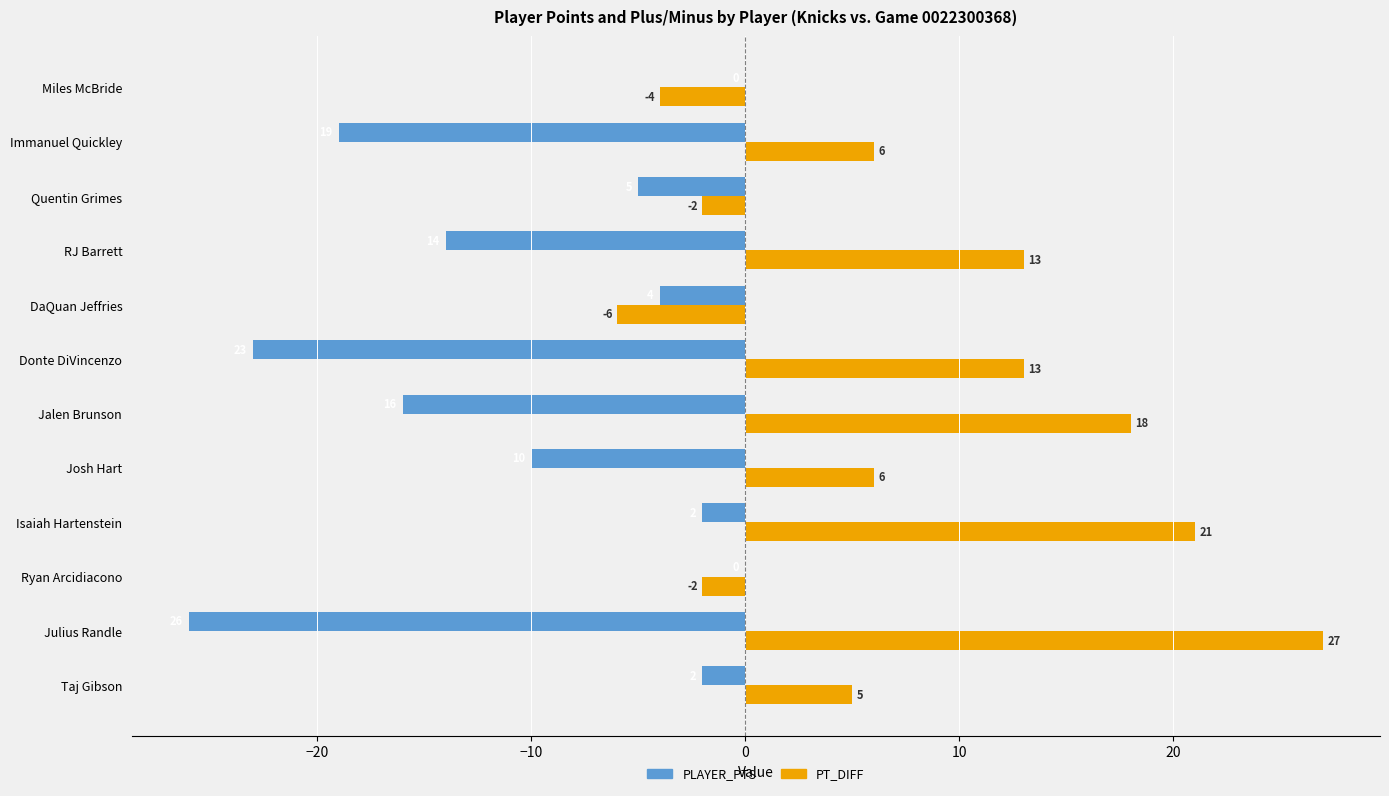

At which label is PLAYER_PTS closest to -13?

RJ Barrett